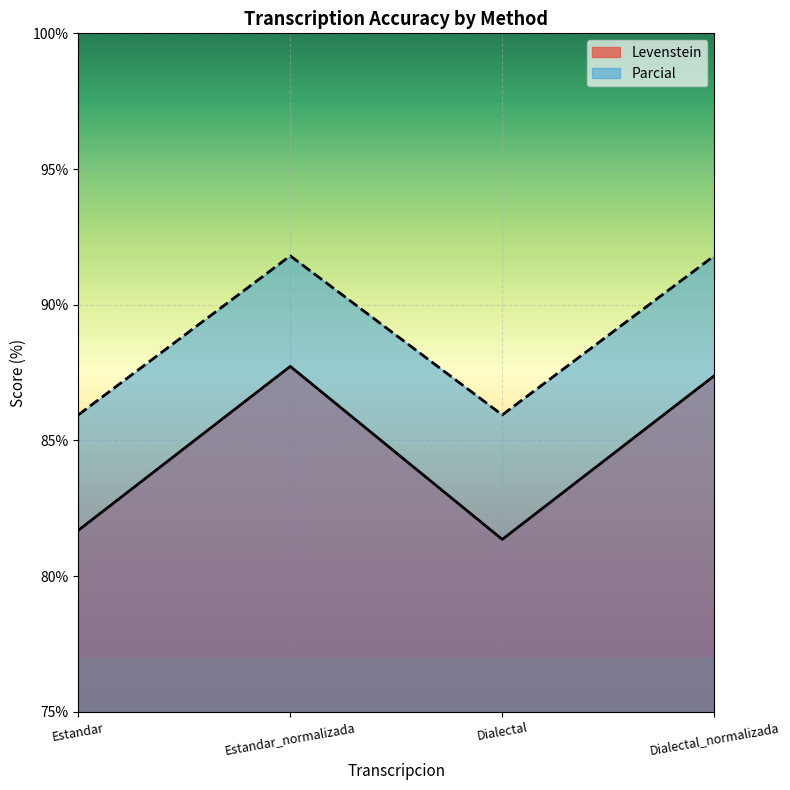

Rank the series by their maximum value, from lowest to highest.

Levenstein, Parcial